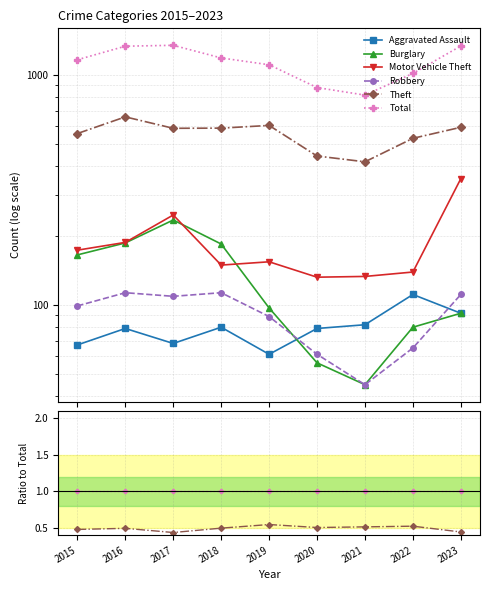

Where is Burglary nearest to the value 0?

2021